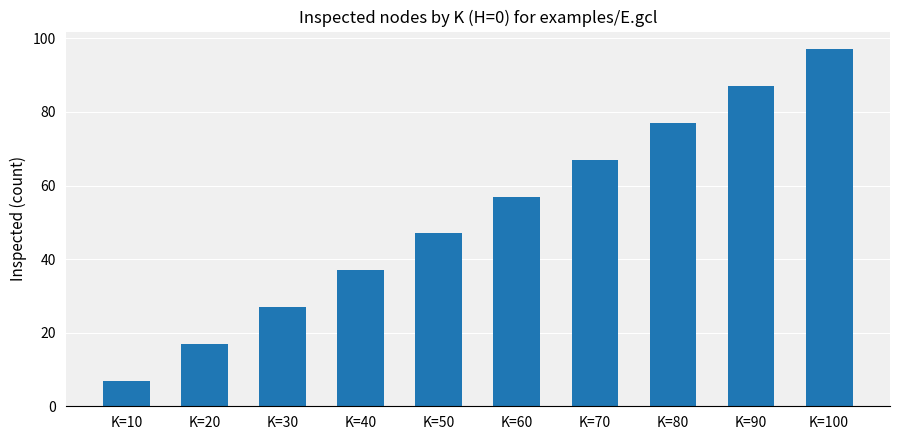

Is it true that the value at K=70 is 43?

False